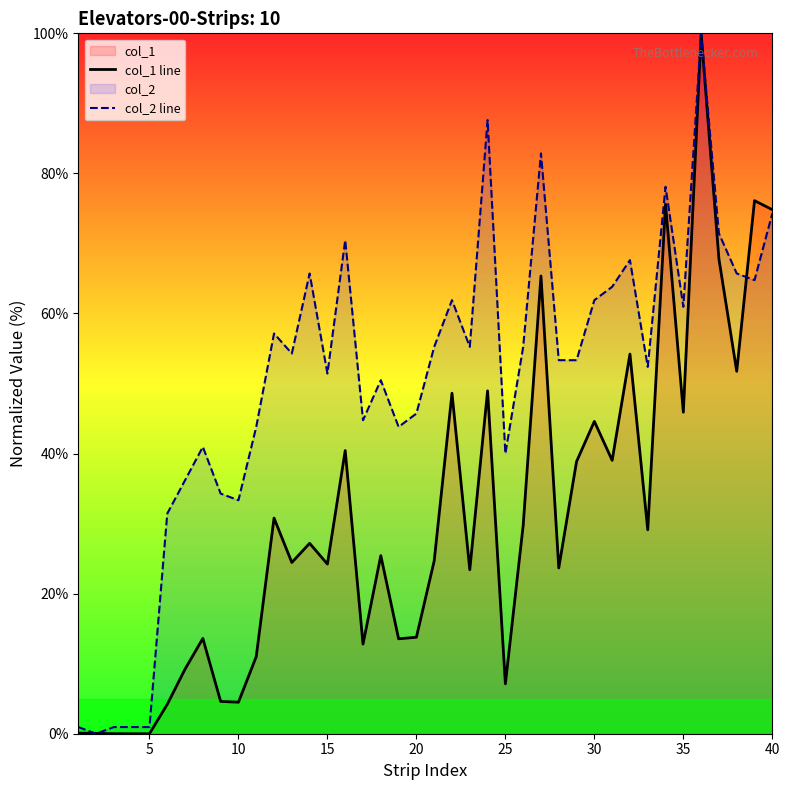

What is the average value of the col_2 line series?

50.3